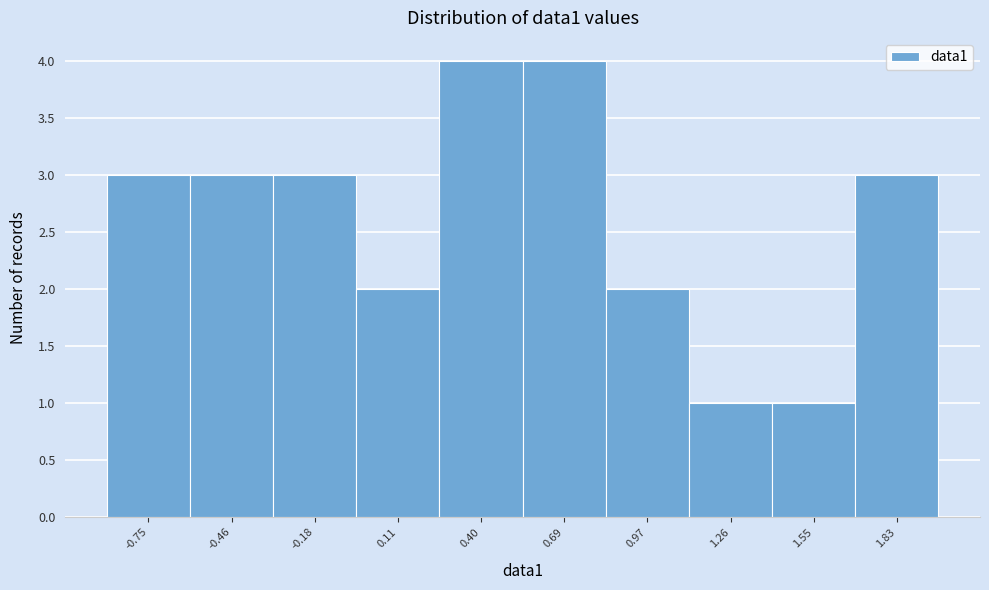

Reading left to right, transcribe all the data shown in this chart.

3	3	3	2	4	4	2	1	1	3